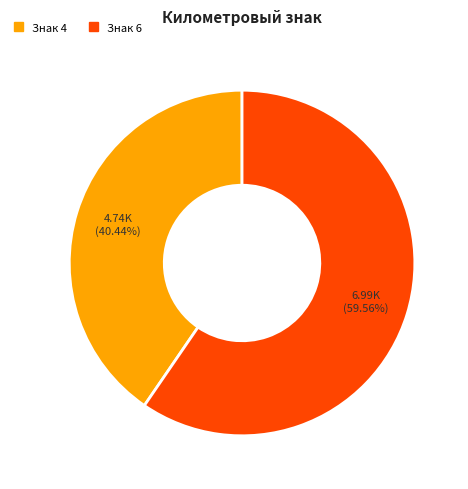

Does any single category account for the majority?

Yes